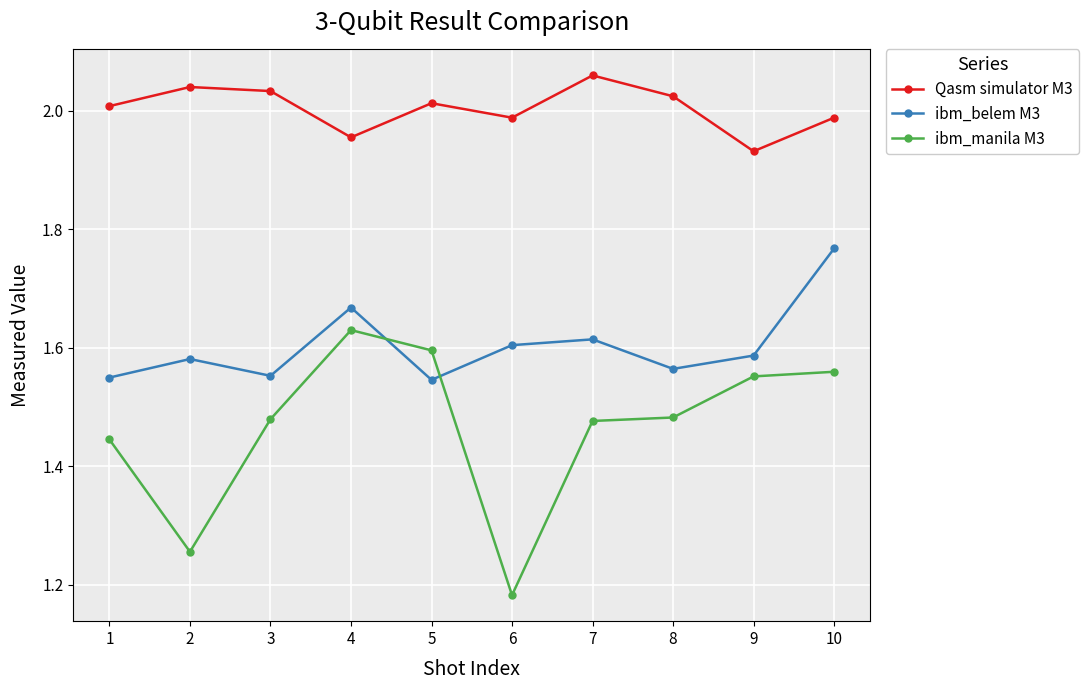

Which category has the highest value in the ibm_manila M3 series?

4